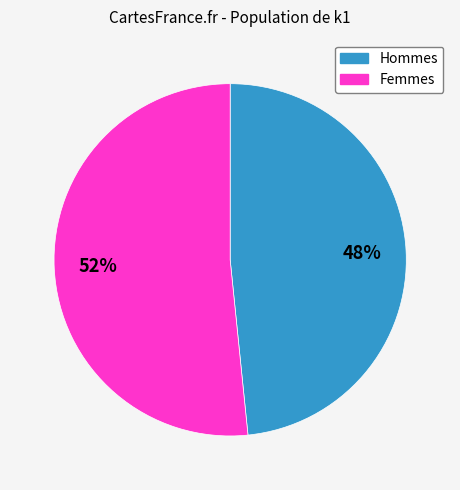

Do Femmes and Hommes together represent more than half of the pie?

Yes